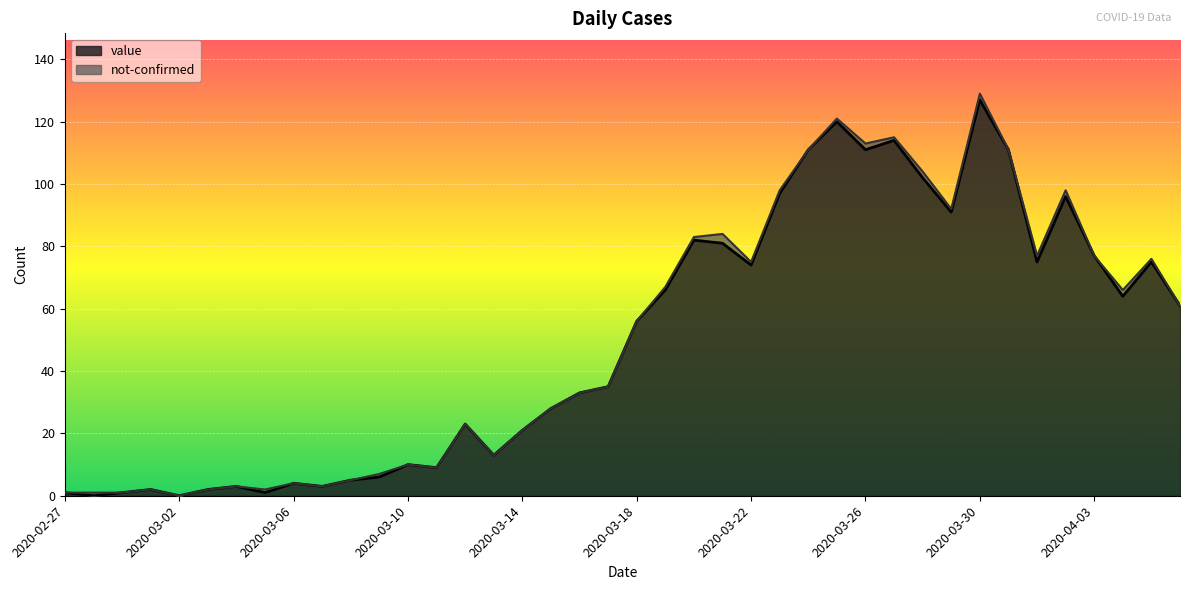

How many values are below 56?

20